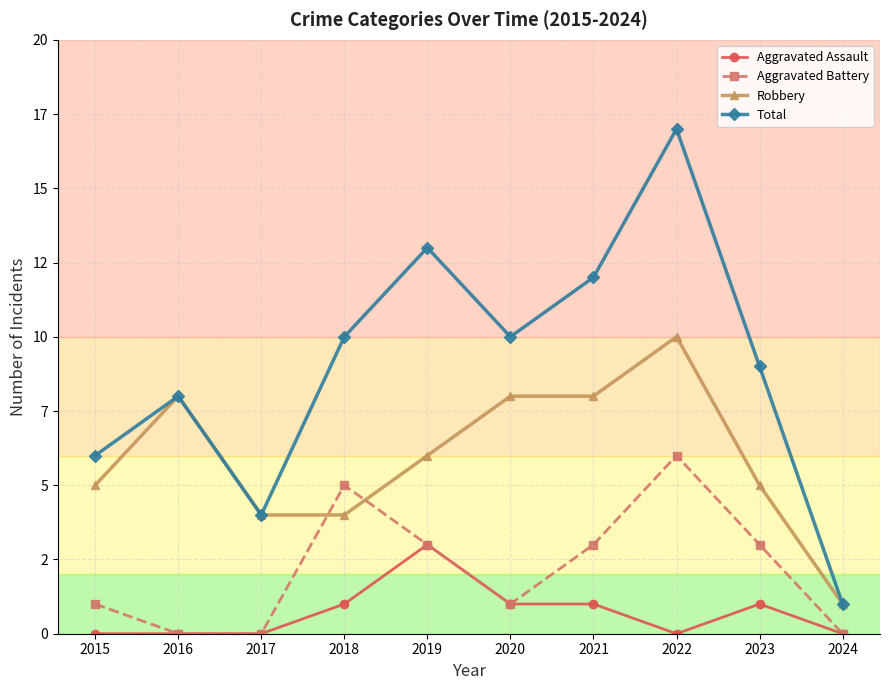

Where does the Total series first go above 10?

2019